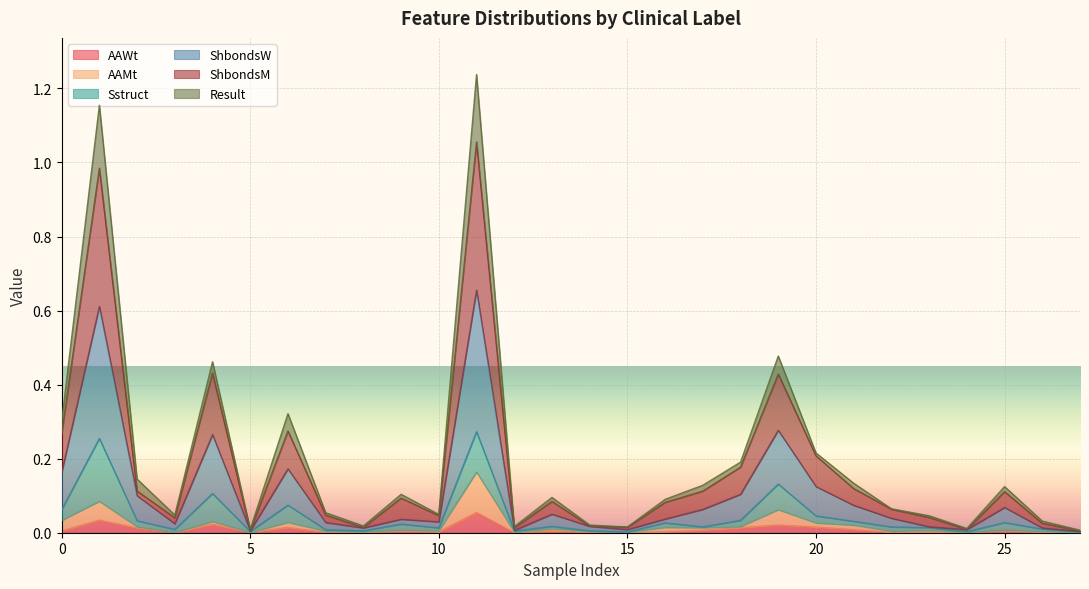

How many categories are shown in the chart?

28